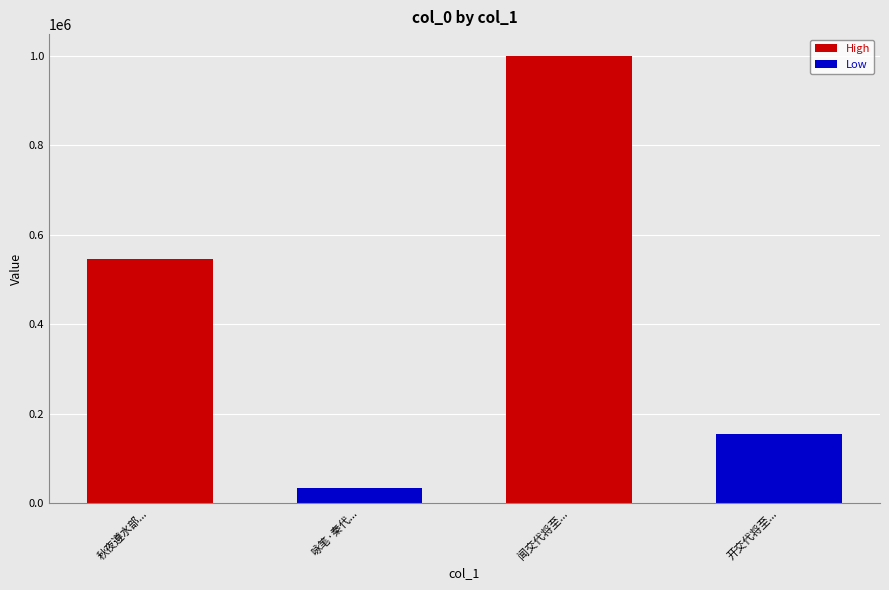

Between 开交代将至... and 闻交代将至..., which is larger?

闻交代将至...